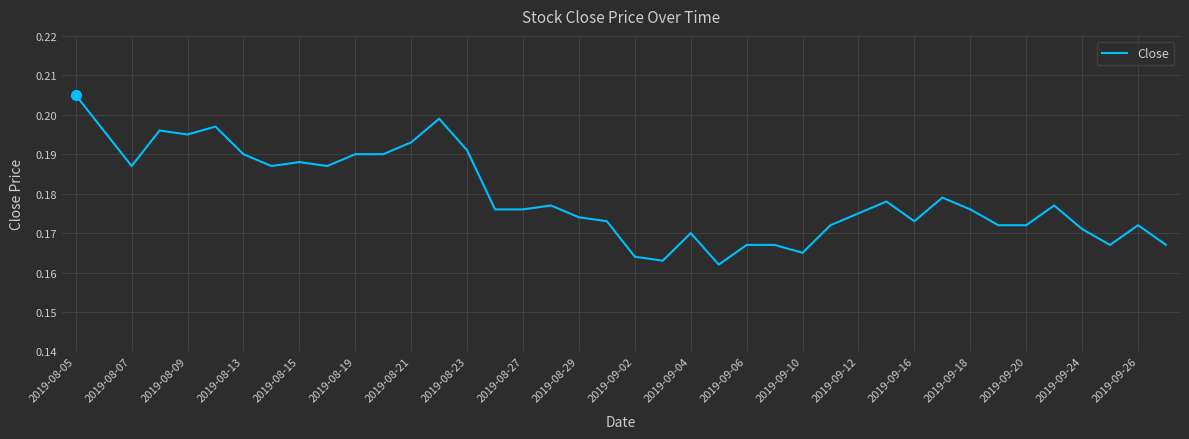

Is this an area chart (filled region under the line)?

No